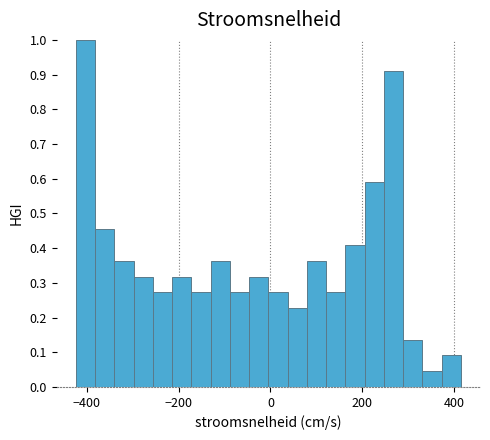

Around what value on the x-axis is the tallest bar? Give the approximate position of its centre, as read against the axis.

-400